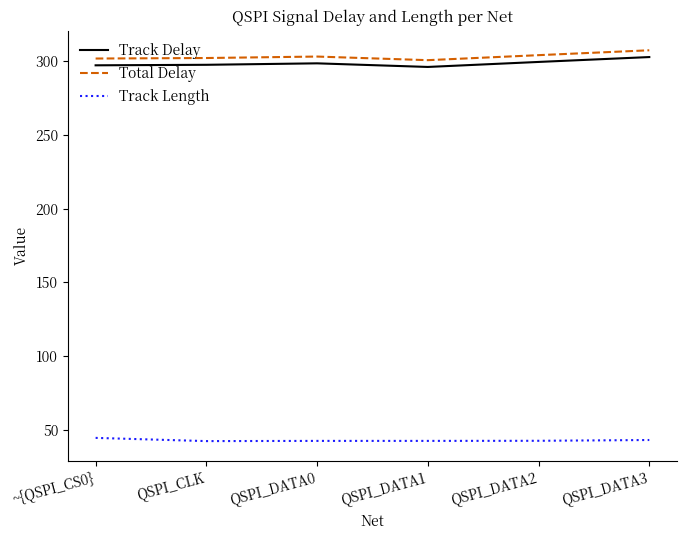

What is the sum of the Total Delay values at QSPI_DATA2 and QSPI_CLK?

606.5